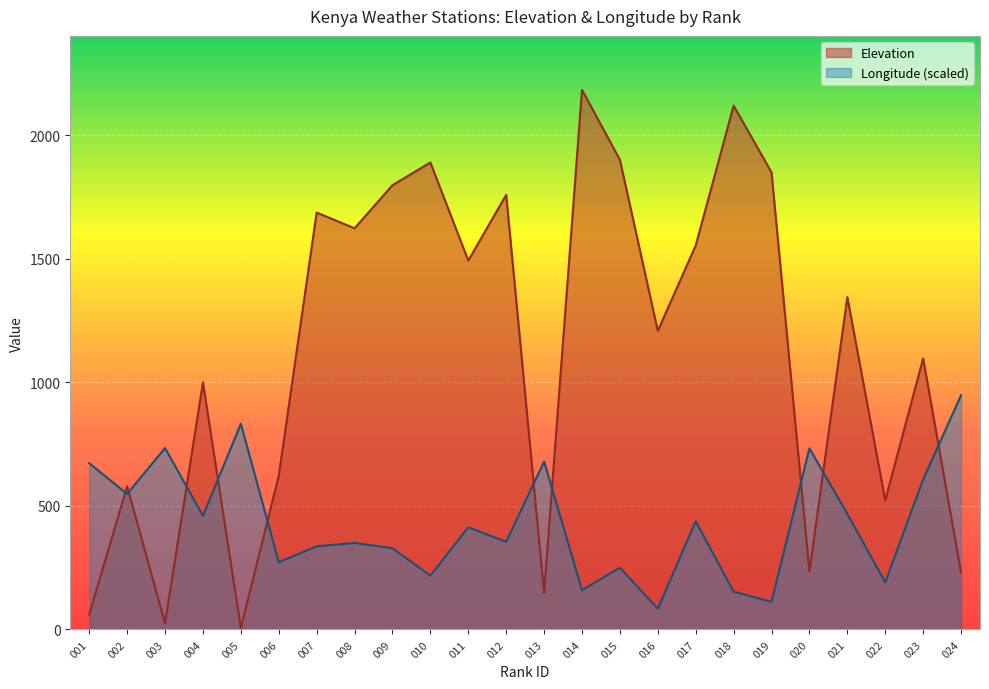

The value of Elevation at 009 is 1168.2. True or false?

False